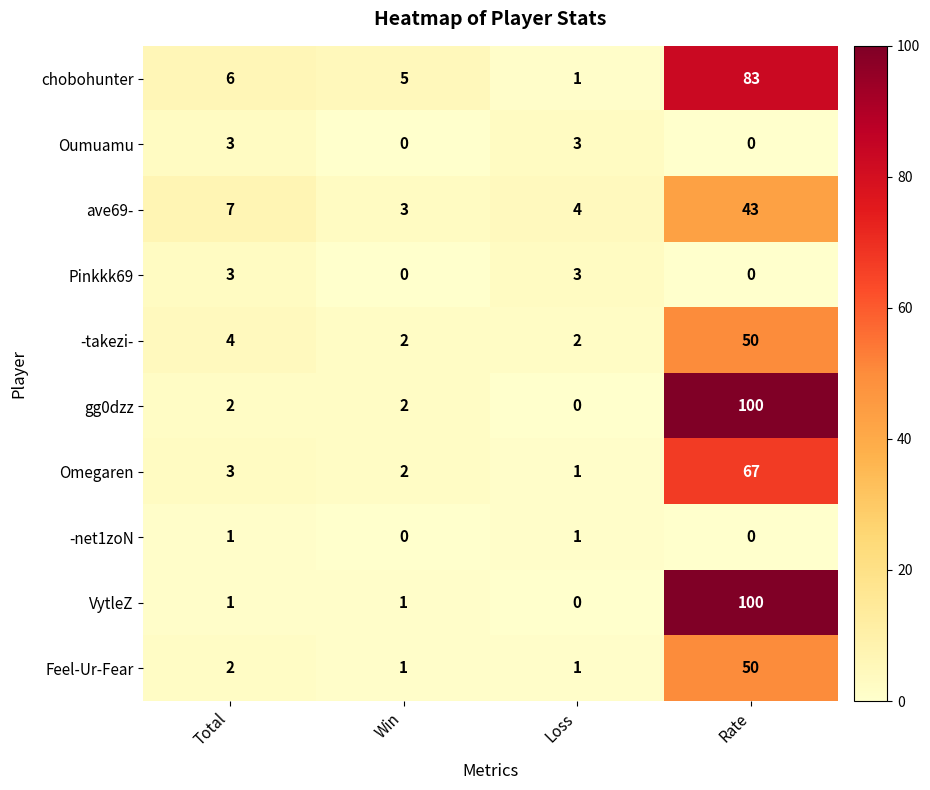

The gg0dzz series shows 1 at Win. True or false?

False